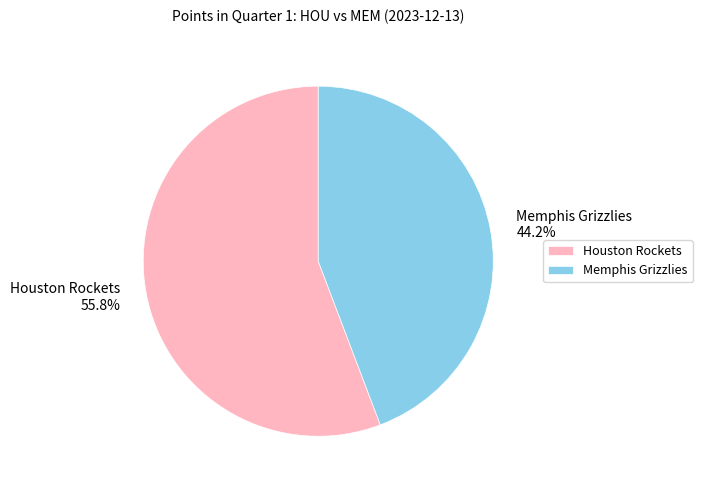

To the nearest percent, what percentage of the pie is Memphis Grizzlies?

44%